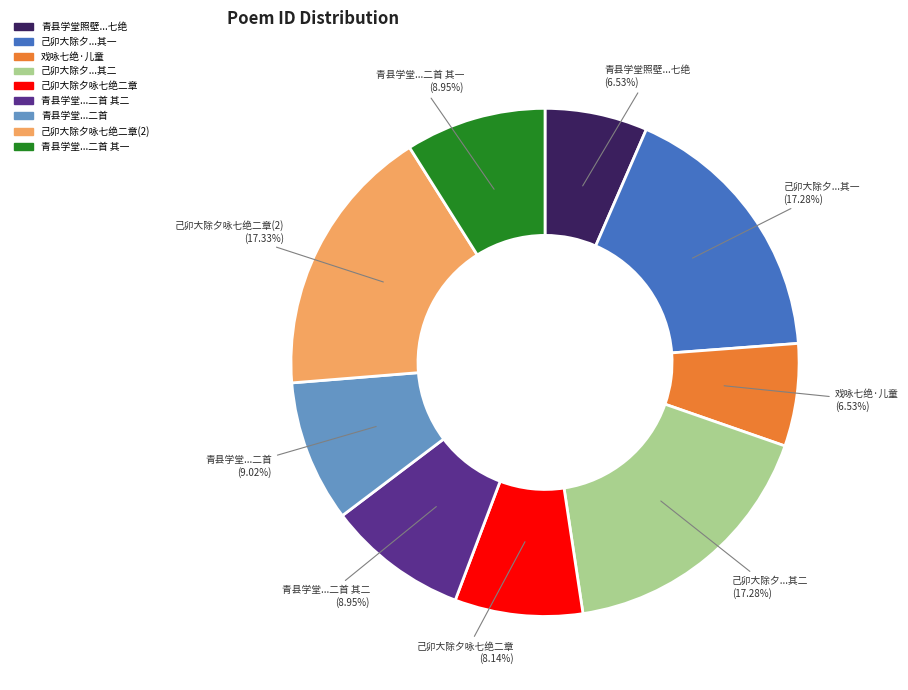

Is the sum of 青县学堂...二首 其一 and 青县学堂...二首 其二 greater than half?

No